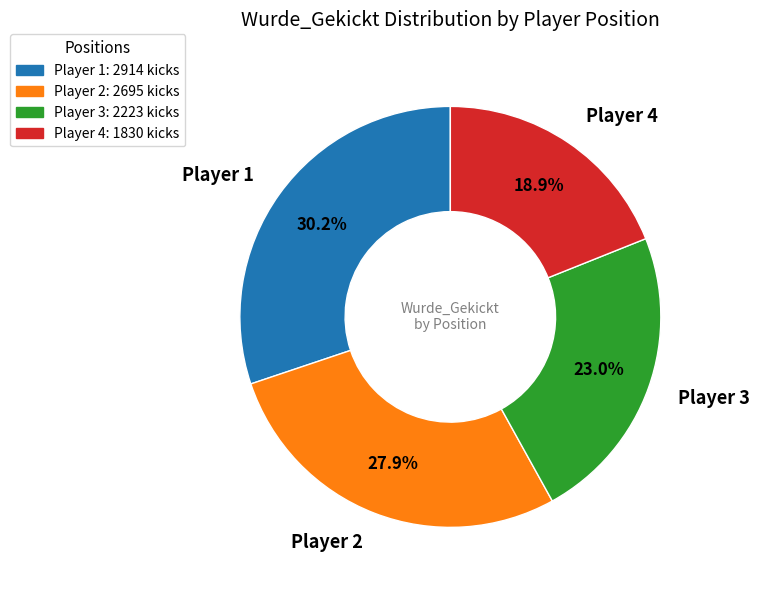

What is the ratio of the value at Player 1 to the value at Player 3?

1.3